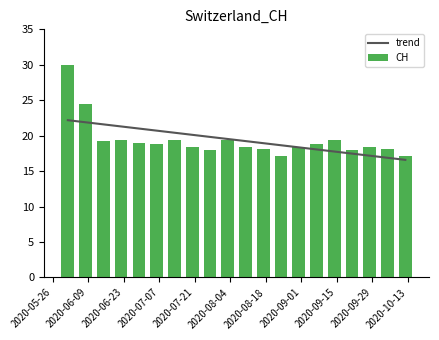

What is the difference between the maximum and minimum values in the CH series?

12.9